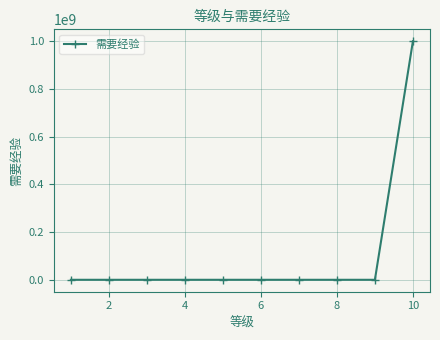

How many lines are shown in the chart?

1